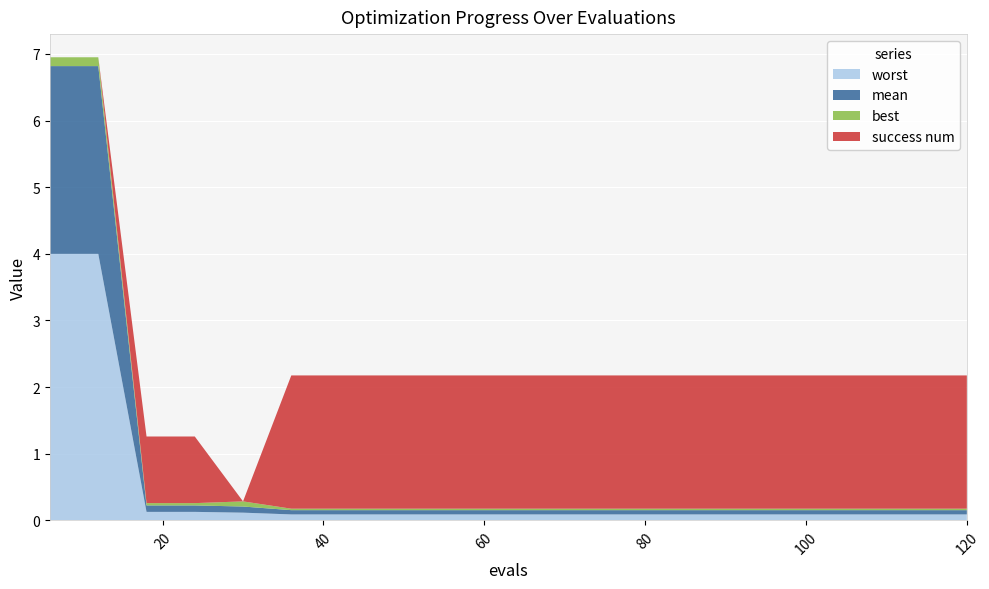

Reading left to right, what are all the values shown in this chart?

mean: 6=2.8	12=2.8	18=0.1	24=0.1	30=0.1	36=0.1	42=0.1	48=0.1	54=0.1	60=0.1	66=0.1	72=0.1	78=0.1	84=0.1	90=0.1	96=0.1	102=0.1	108=0.1	114=0.1	120=0.1
best: 6=0.1	12=0.1	18=0.0	24=0.0	30=0.1	36=0.0	42=0.0	48=0.0	54=0.0	60=0.0	66=0.0	72=0.0	78=0.0	84=0.0	90=0.0	96=0.0	102=0.0	108=0.0	114=0.0	120=0.0
worst: 6=4.0	12=4.0	18=0.1	24=0.1	30=0.1	36=0.1	42=0.1	48=0.1	54=0.1	60=0.1	66=0.1	72=0.1	78=0.1	84=0.1	90=0.1	96=0.1	102=0.1	108=0.1	114=0.1	120=0.1
success num: 6=0.0	12=0.0	18=1.0	24=1.0	30=0.0	36=2.0	42=2.0	48=2.0	54=2.0	60=2.0	66=2.0	72=2.0	78=2.0	84=2.0	90=2.0	96=2.0	102=2.0	108=2.0	114=2.0	120=2.0